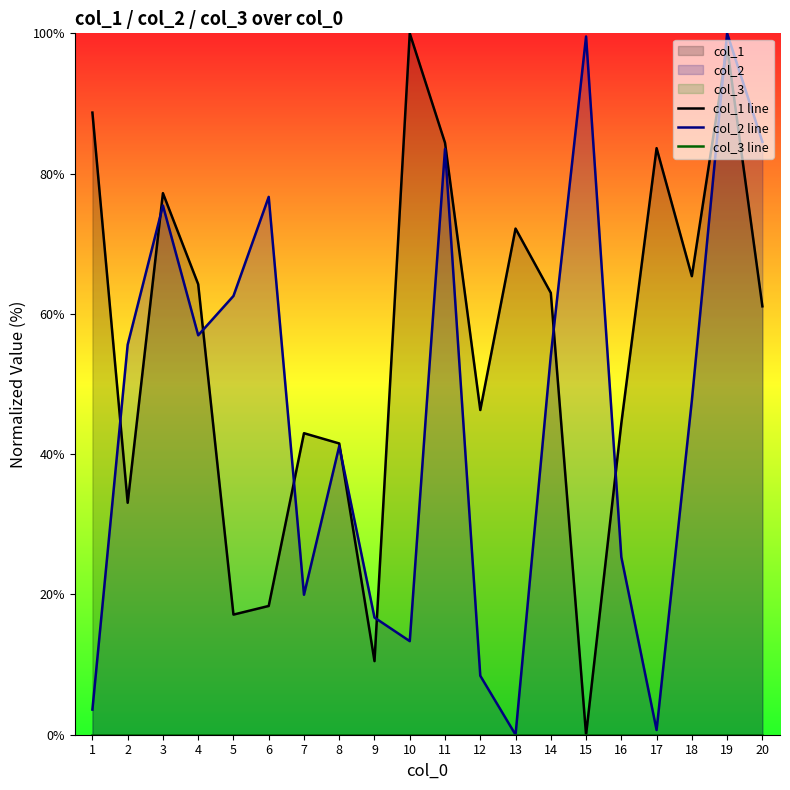

How many positive values does the col_2 line series have?

19